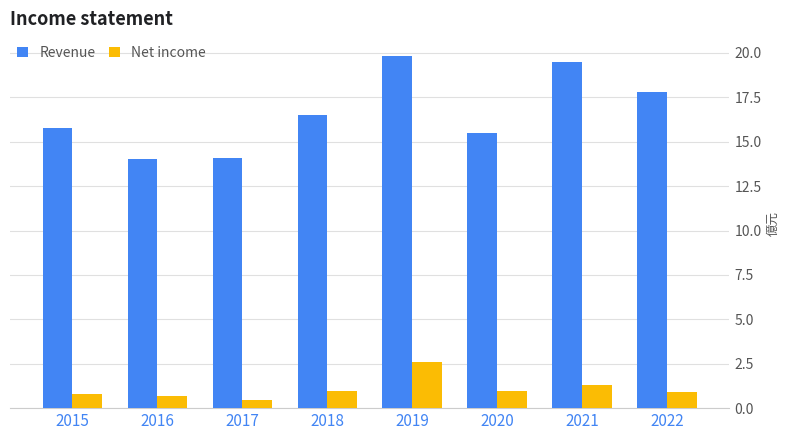

Does the chart contain any negative values?

No